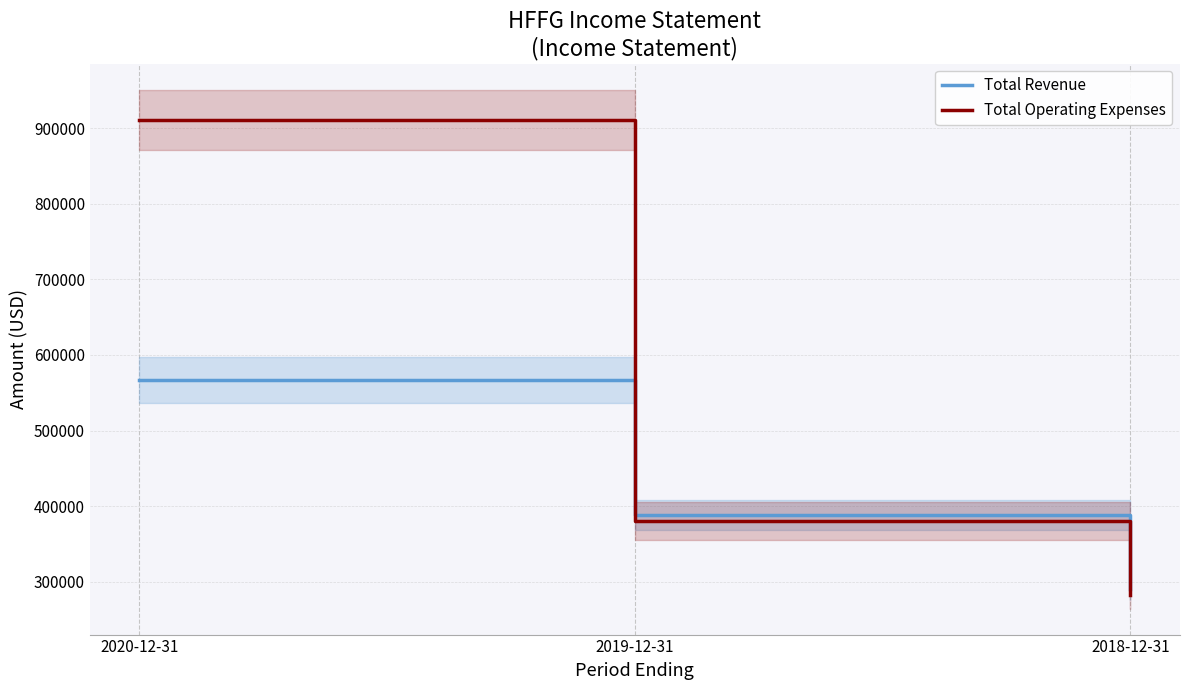

At 2019-12-31, list the series in order from smallest to largest.

Total Operating Expenses, Total Revenue